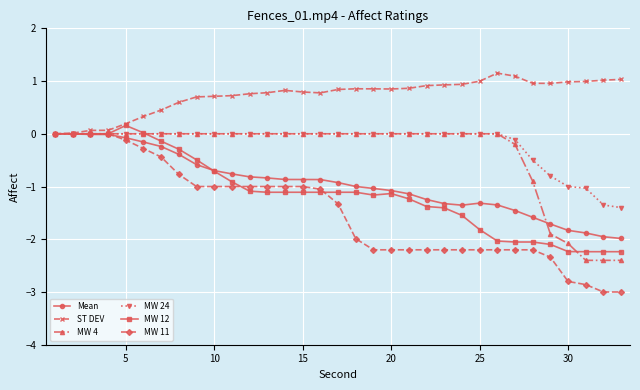

Which series has the largest total across all categories?

ST DEV